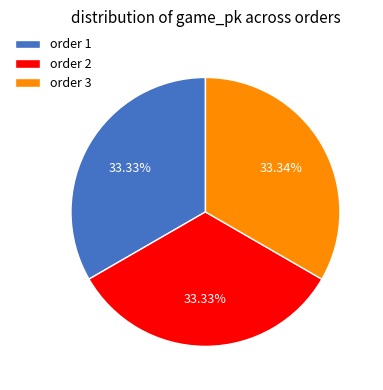

Approximately how many times larger is the value at order 1 compared to order 3?

1.0